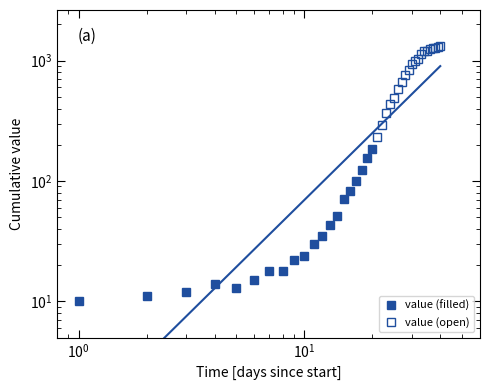

What is the value of the value (open) point at the 15th from the left?

1211